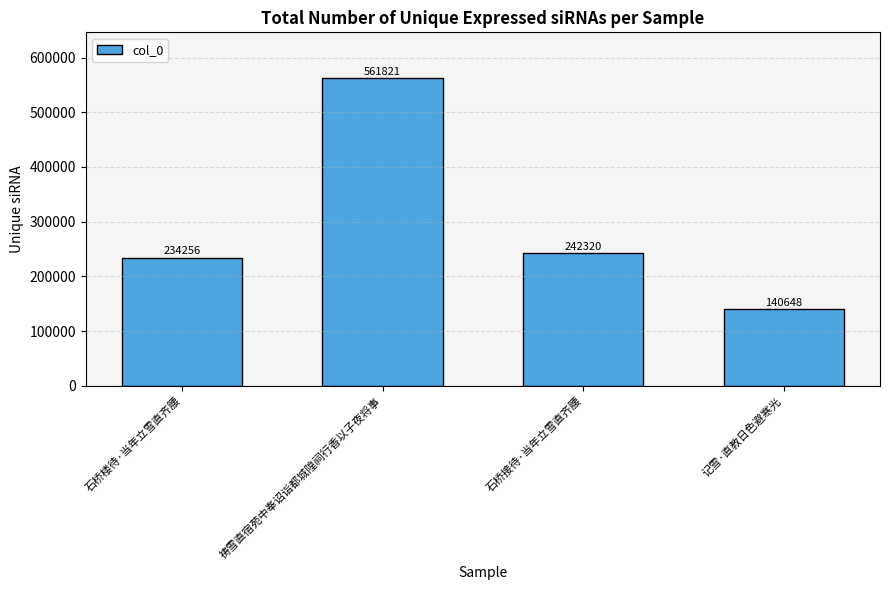

What is the difference between the maximum and minimum values?

421173